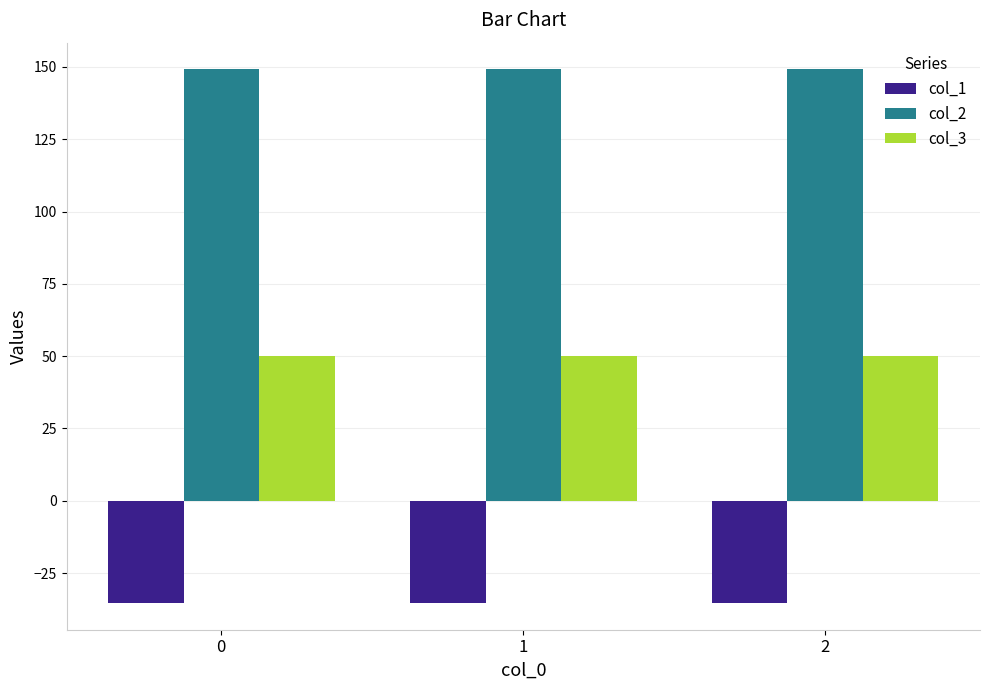

Rank the series at 0 from highest to lowest value.

col_2, col_3, col_1